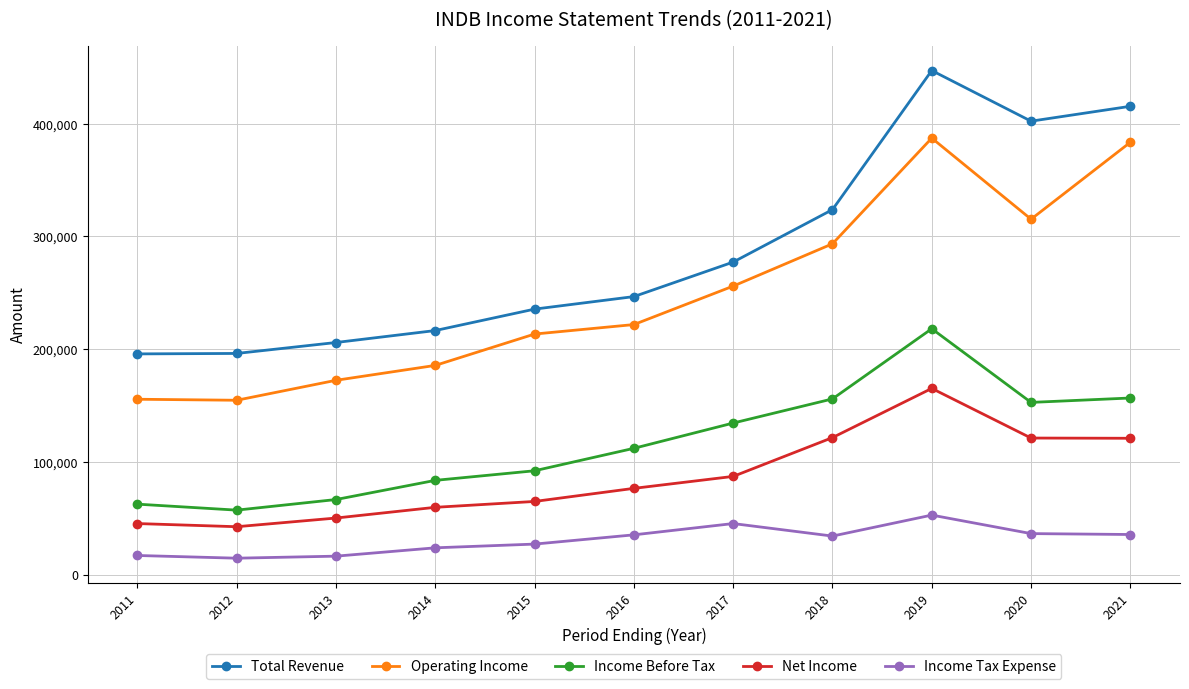

What is the greatest value displayed?

447000